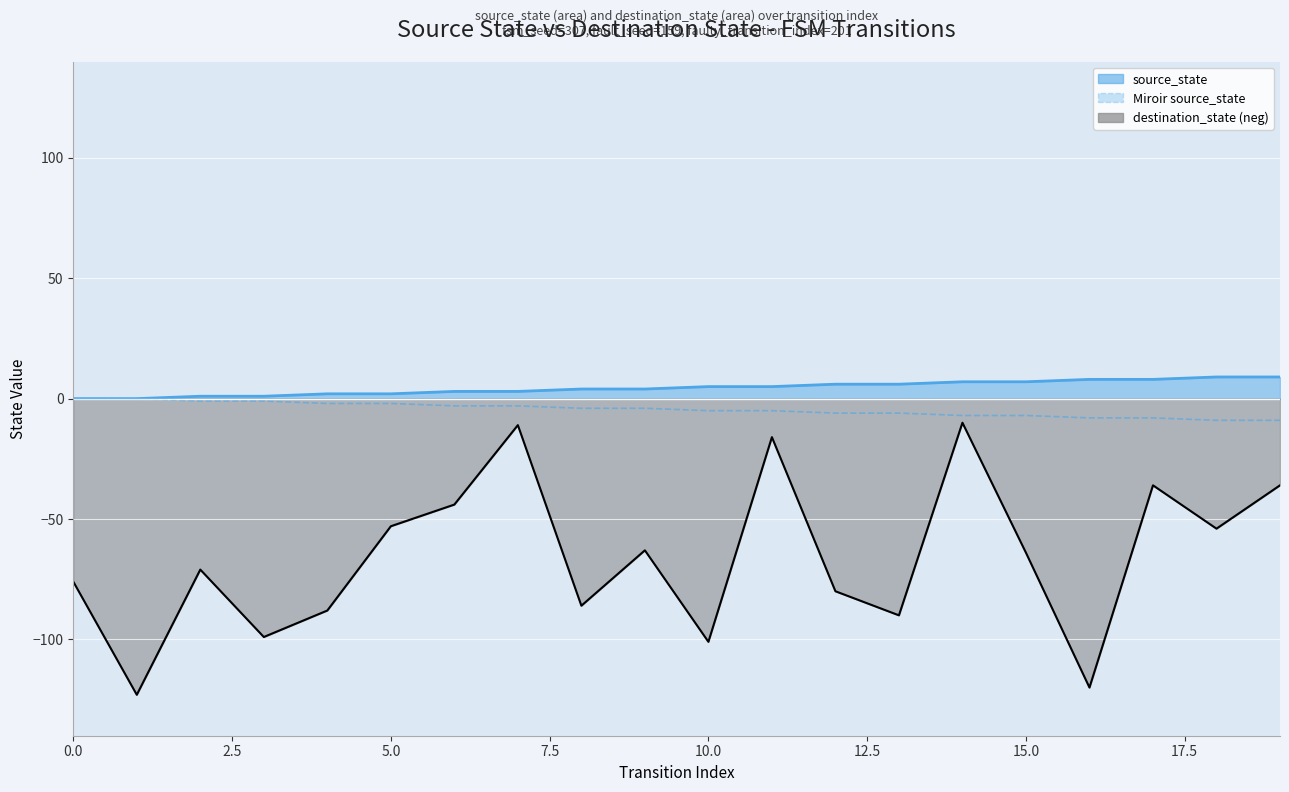

How many interior local valleys does the destination_state line series have?

7